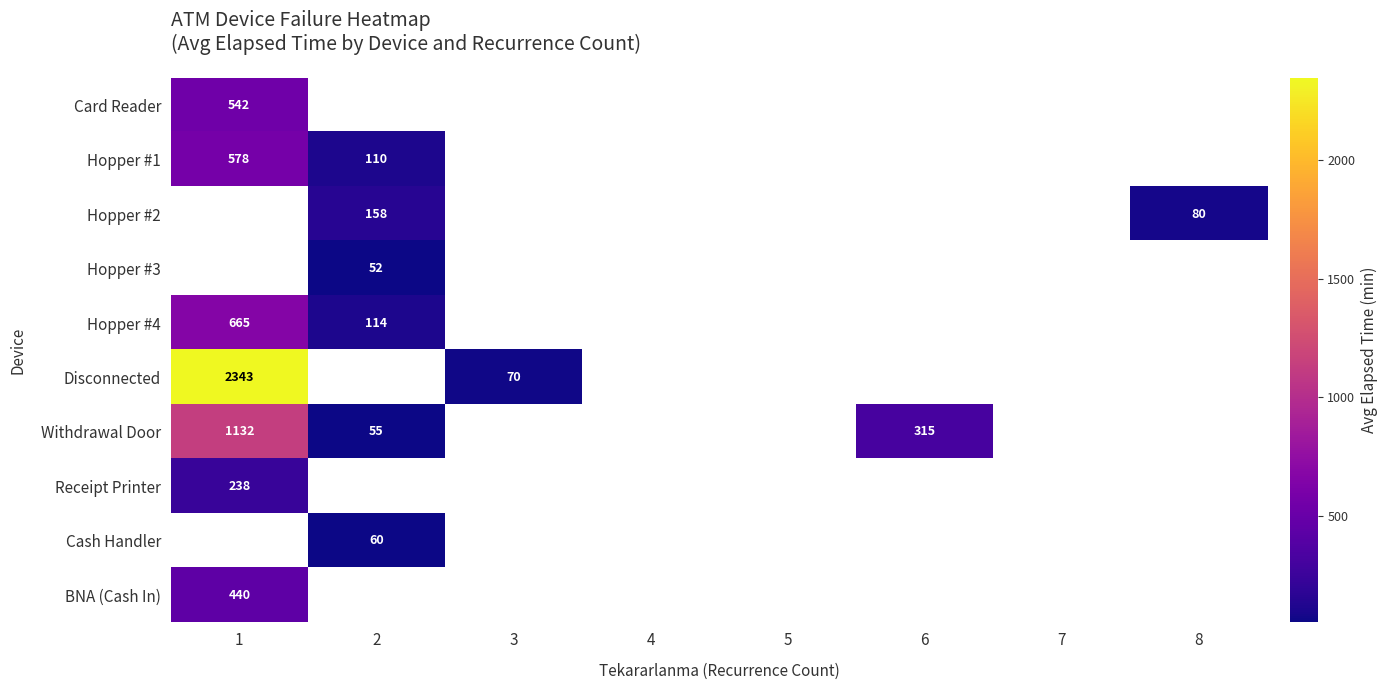

At how many categories does at least one series exceed 1255?

1